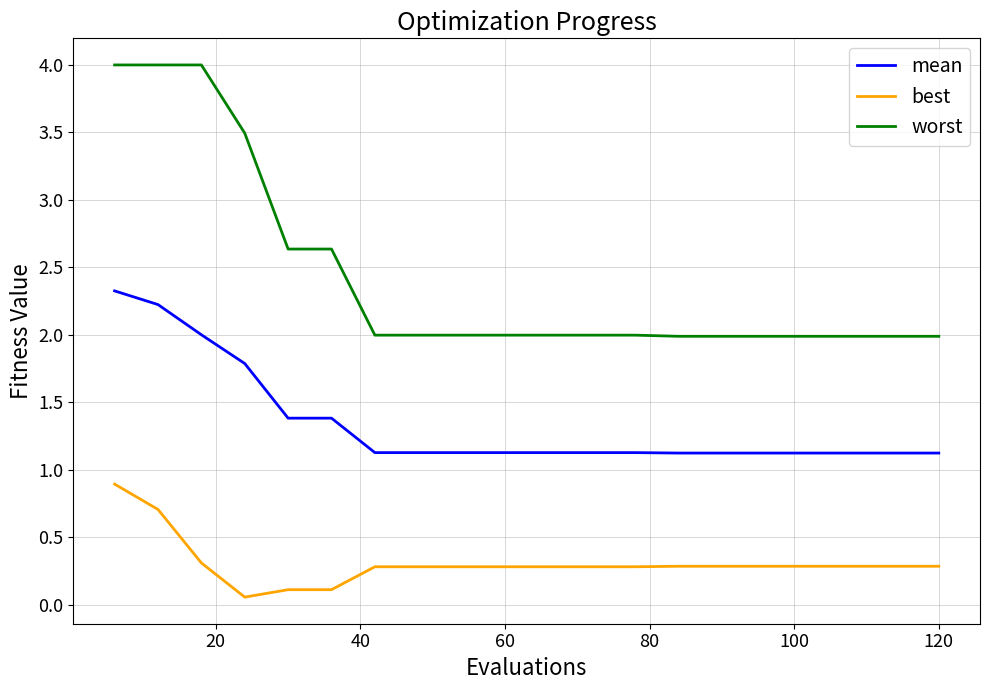

List the series in order of their overall mean, highest first.

worst, mean, best